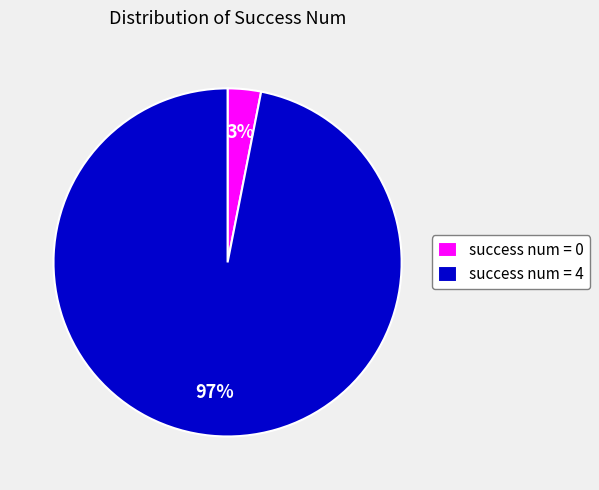

What percentage is the success num = 0 slice, to the nearest percent?

3%